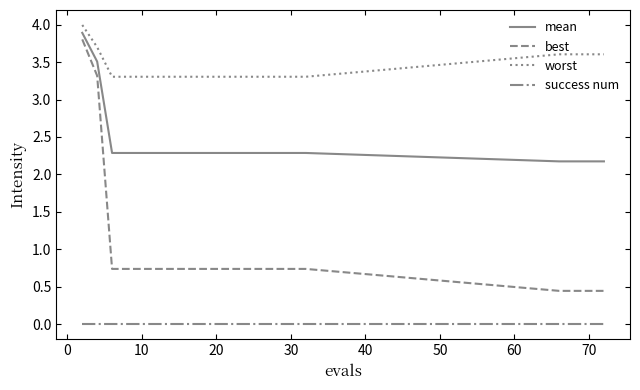

How many lines are shown in the chart?

4